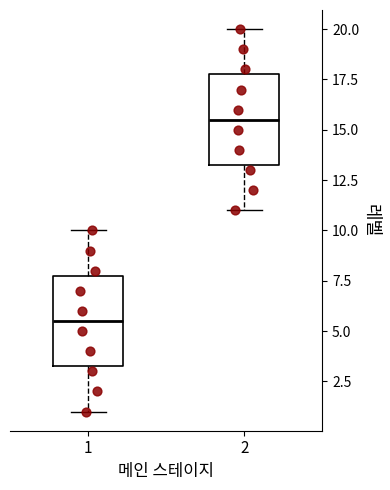

Where does the median line of the box at x = 2 sit on the y-axis? The values are not printed on the chart, so give them approximately, as read against the axis.

15.5